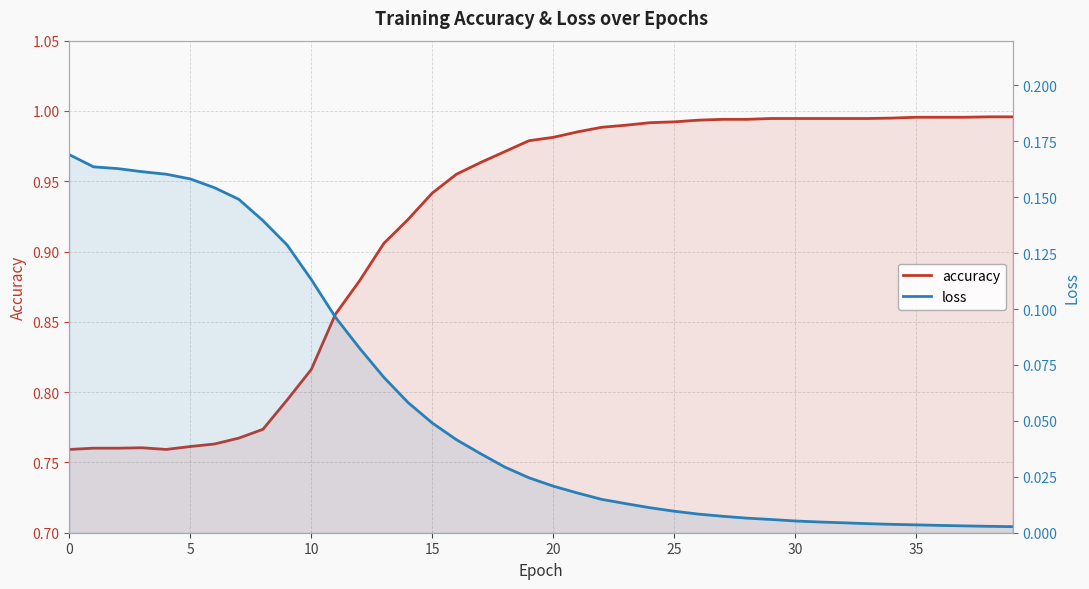

True or false: accuracy and loss cross at least once.

False